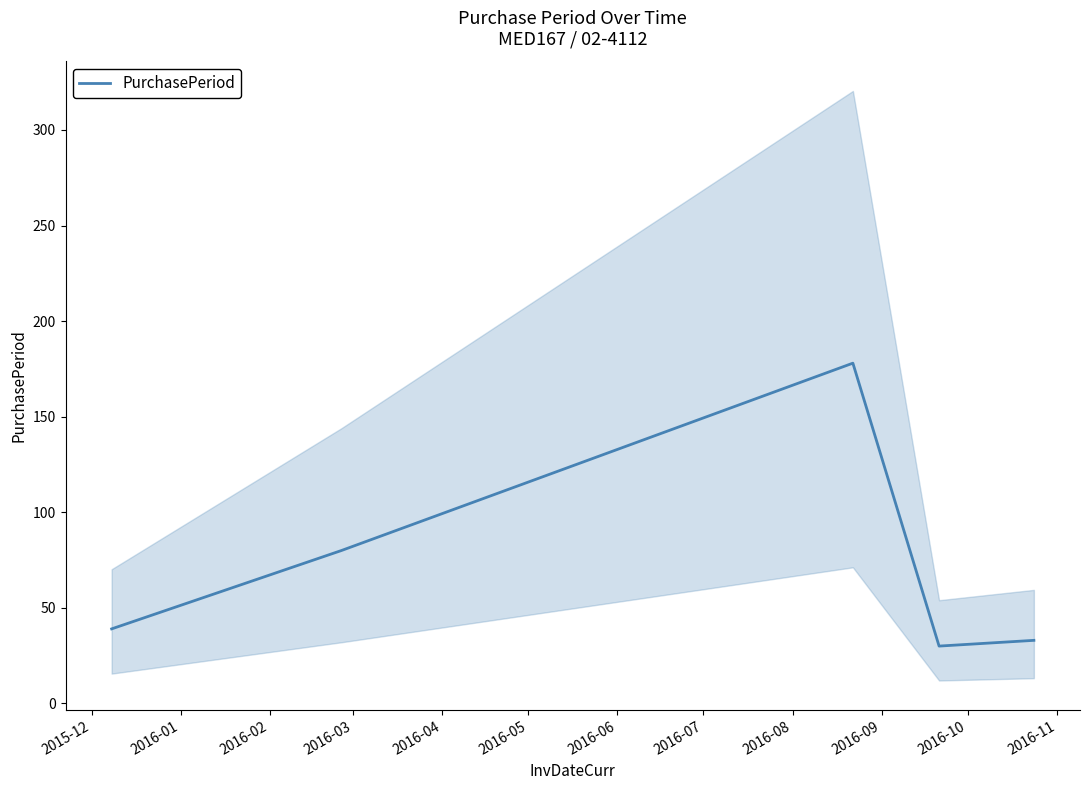

What is the value of the 1st point from the left?

39